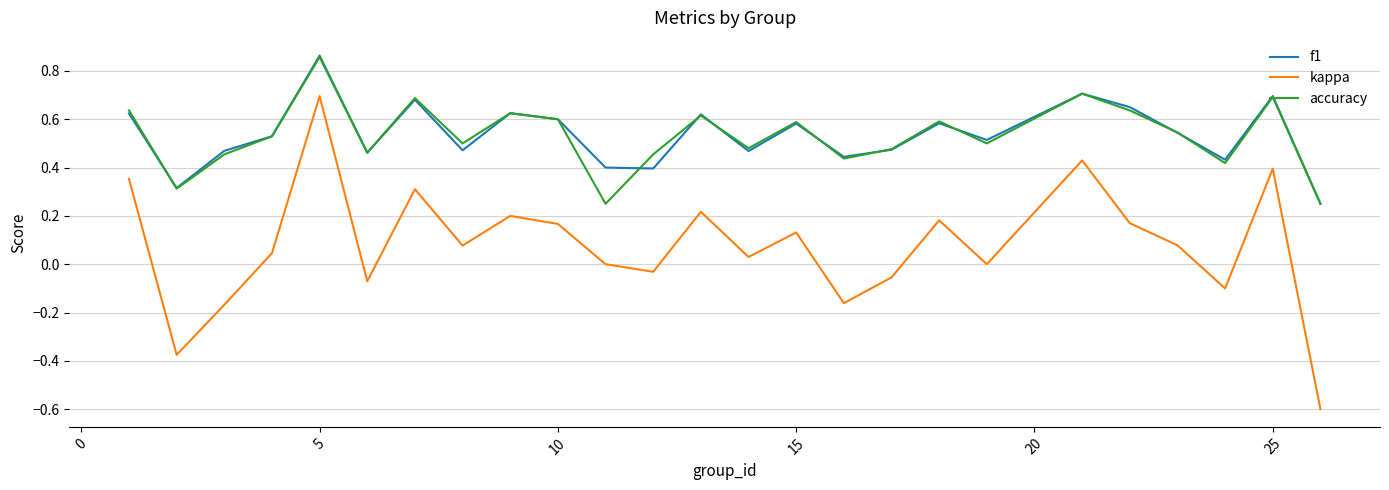

Which series has the largest range (max minus min)?

kappa